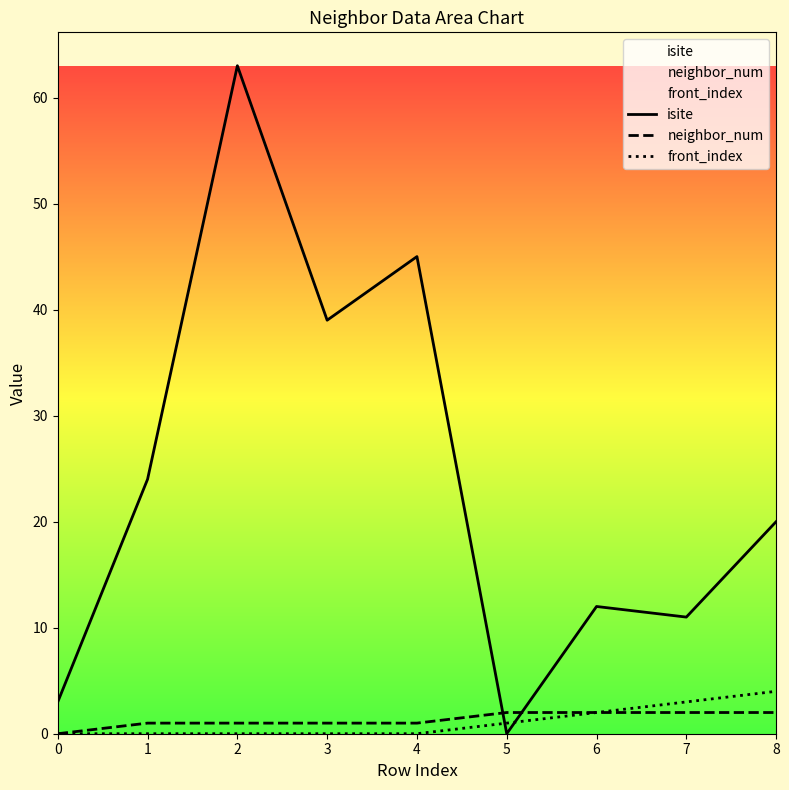

The neighbor_num series shows 1 at 4. True or false?

True